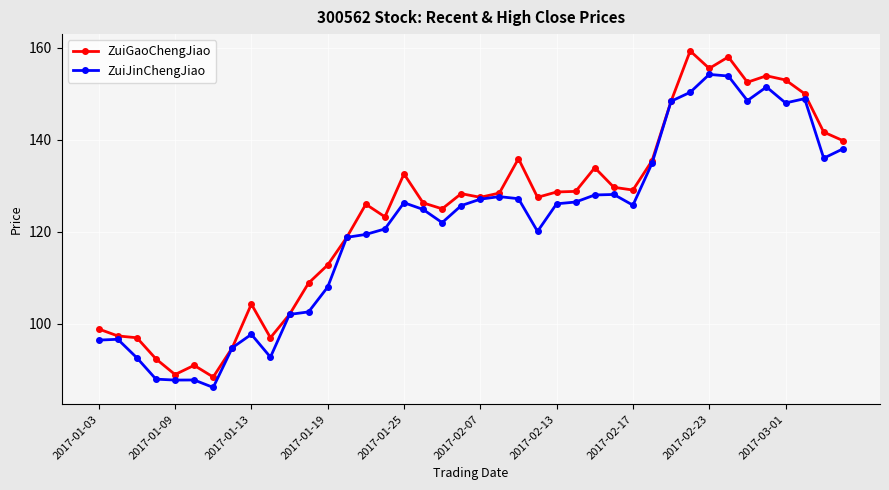

At how many categories does at least one series exceed 116?

27